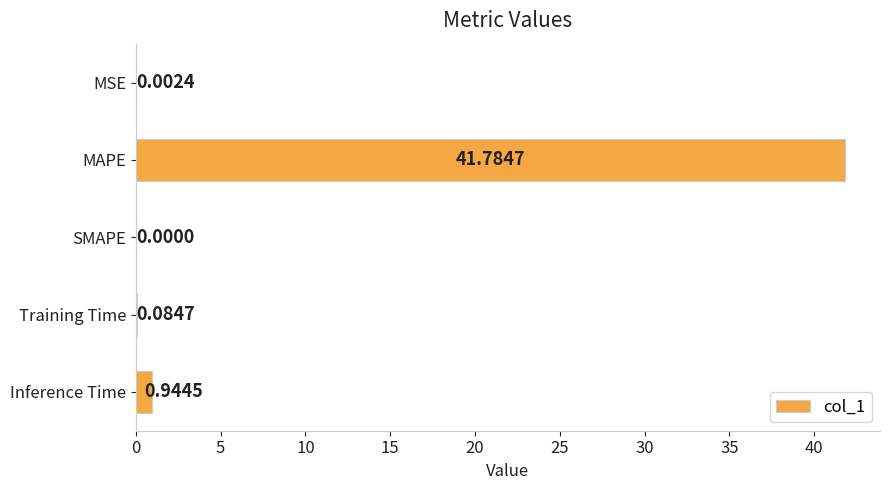

What is the change in value from MAPE to SMAPE?

-41.8